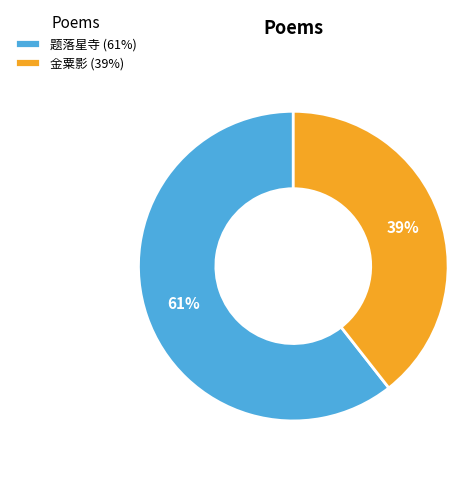

Which category has the biggest portion of the pie?

题落星寺 (61%)